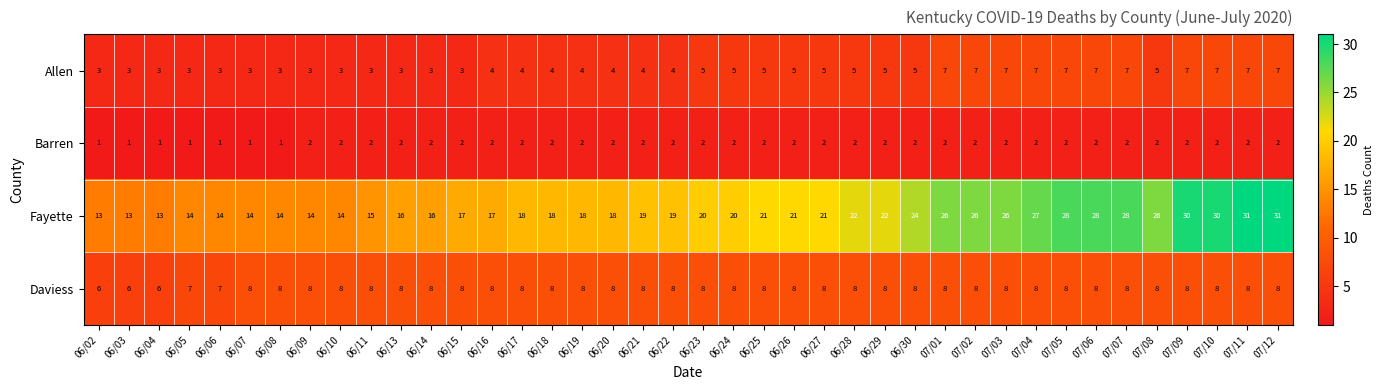

List the series in order of their overall mean, lowest first.

Barren, Allen, Daviess, Fayette